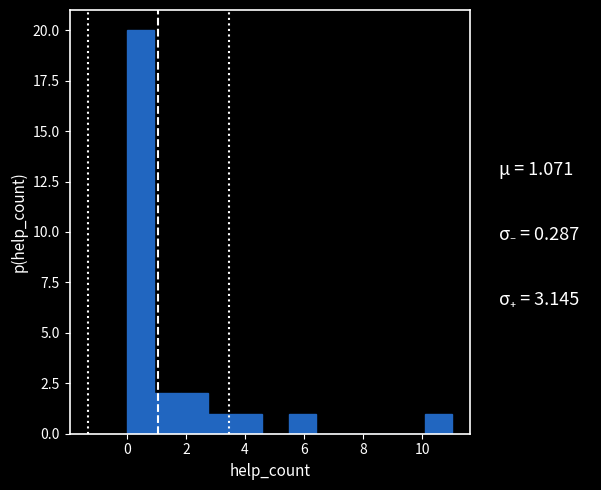

What is the height of the bar covering 10.0 to 11.0 on the x-axis? Neither the bar edges nor the heights are printed on the chart, so give them approximately, as read against the axes.

1